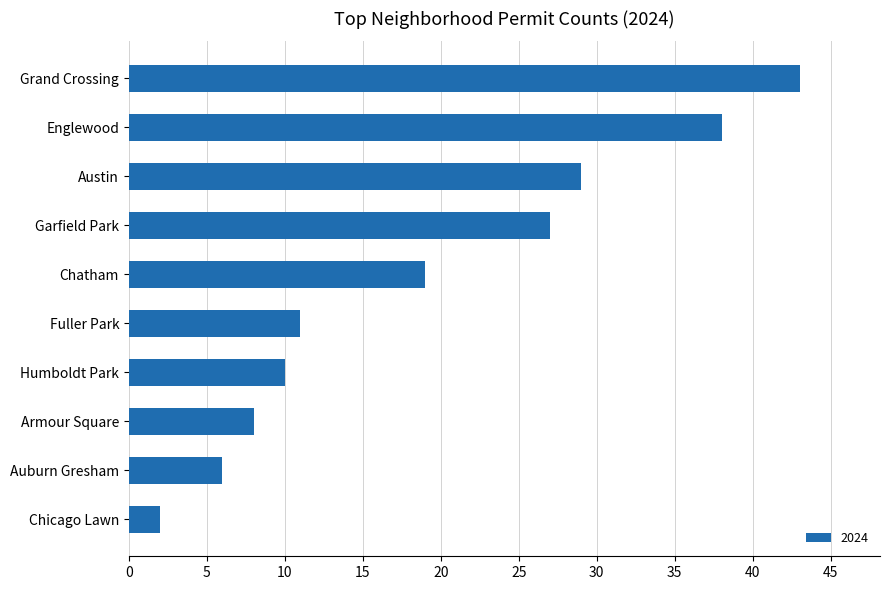

What is the minimum value shown in the chart?

2